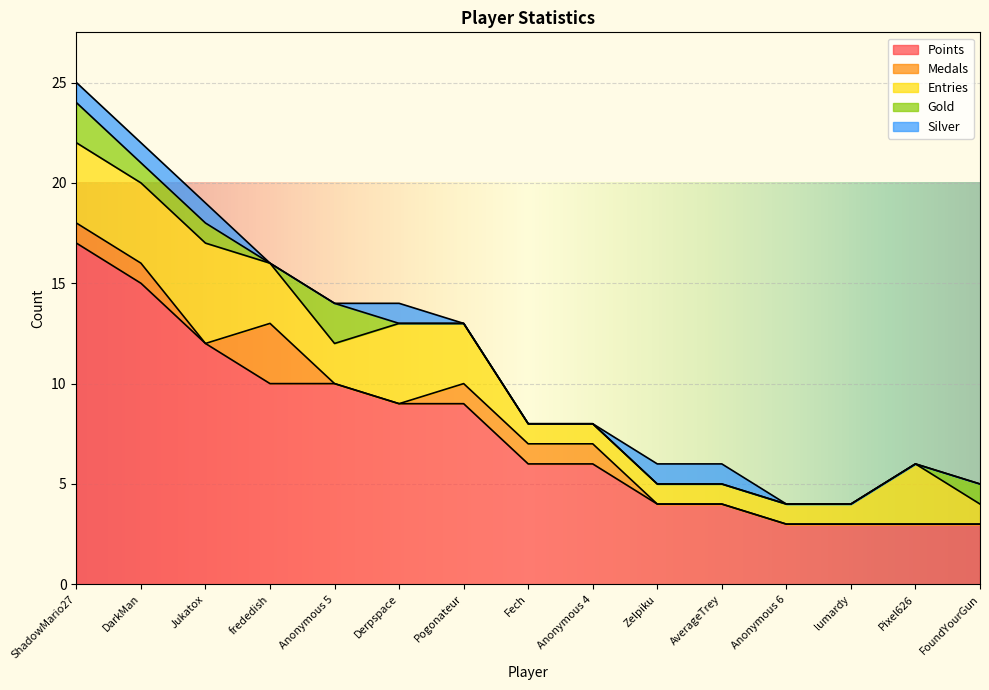

Which label corresponds to the smallest value in the chart?

Jukatox